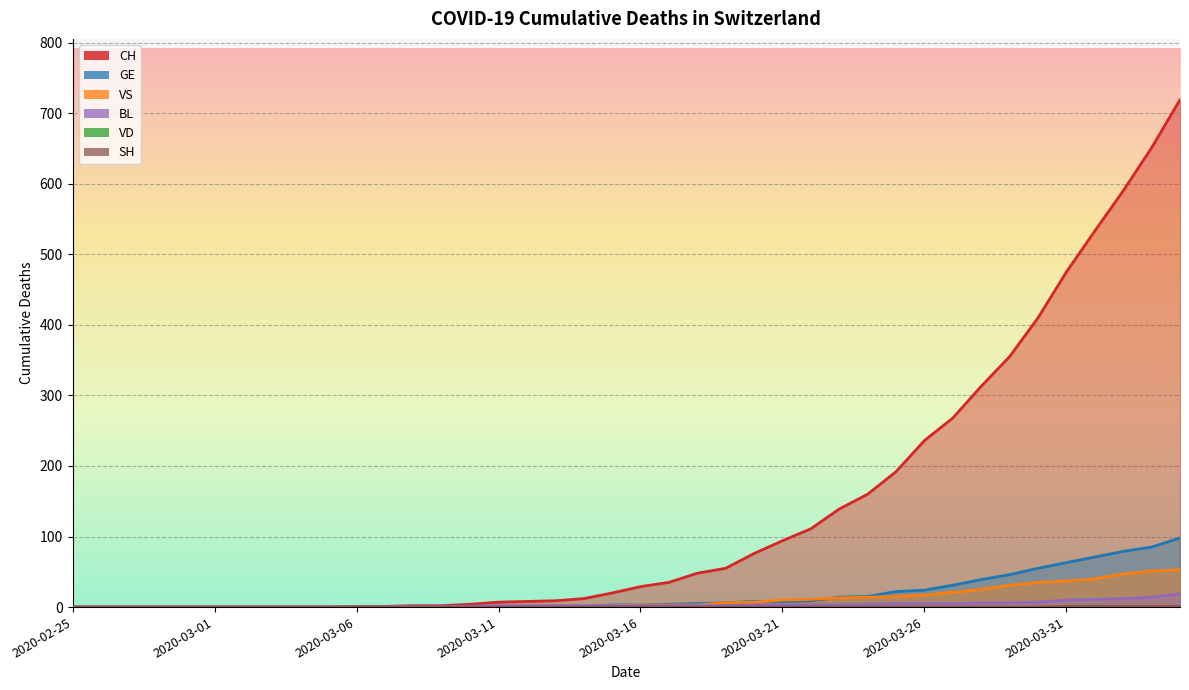

True or false: SH has a value of 2 at 2020-04-03.

False